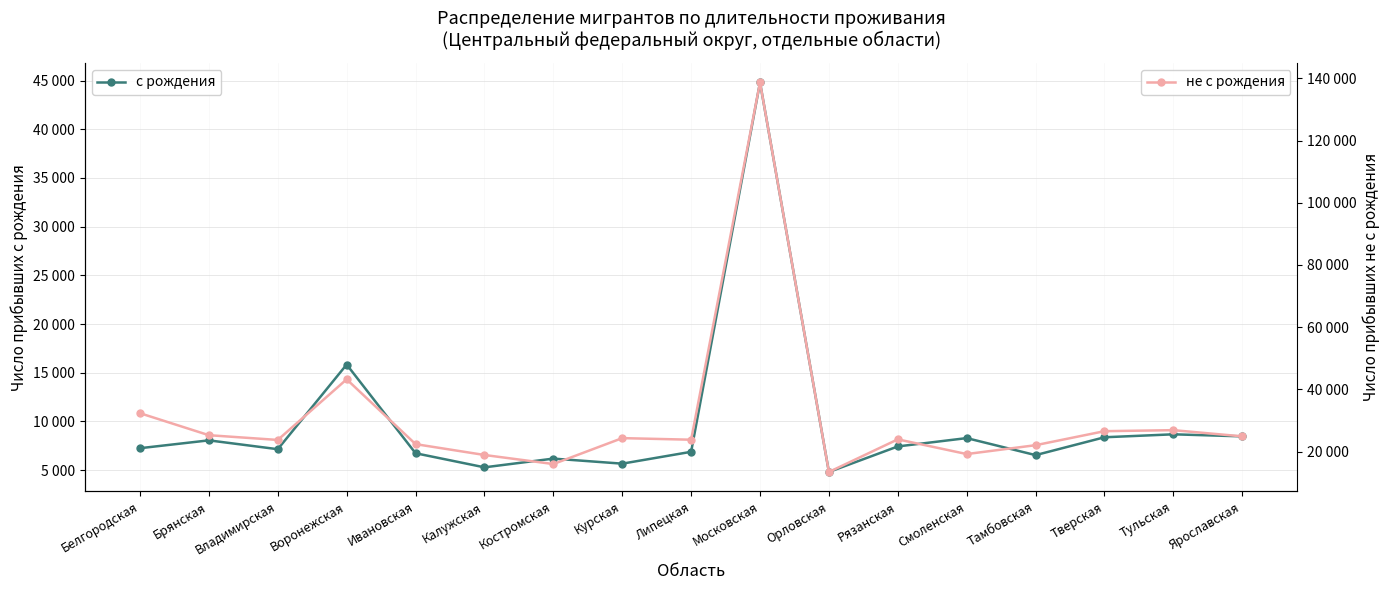

What is the label of the 13th point from the left?

Смоленская